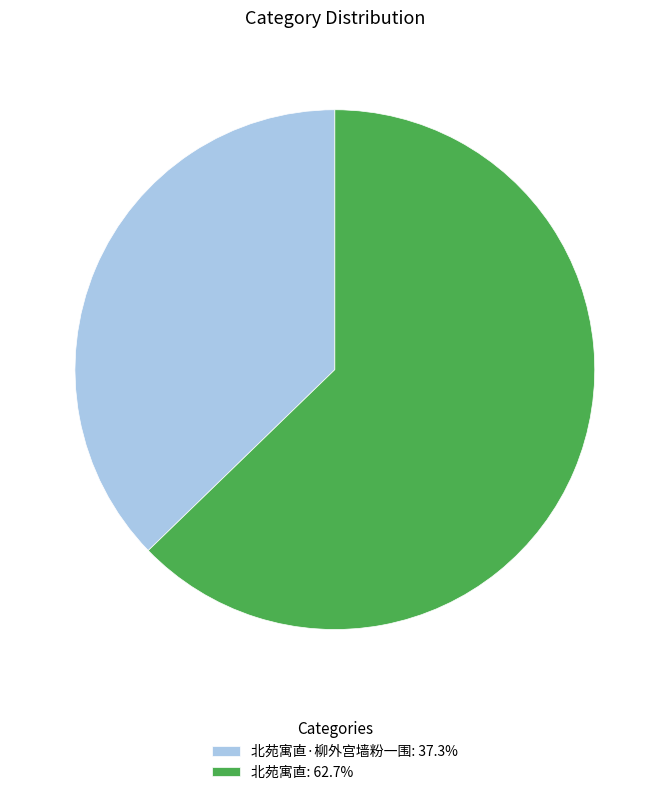

Does 北苑寓直: 62.7% account for over 50% of the chart?

Yes